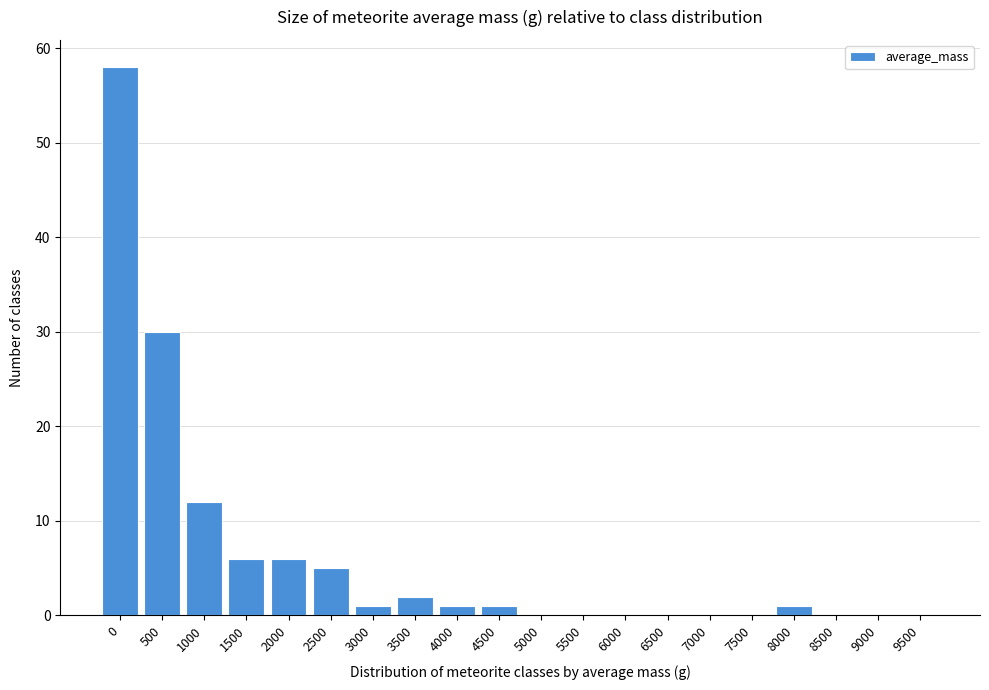

Reading left to right, transcribe all the data shown in this chart.

0=58	500=30	1000=12	1500=6	2000=6	2500=5	3000=1	3500=2	4000=1	4500=1	5000=0	5500=0	6000=0	6500=0	7000=0	7500=0	8000=1	8500=0	9000=0	9500=0